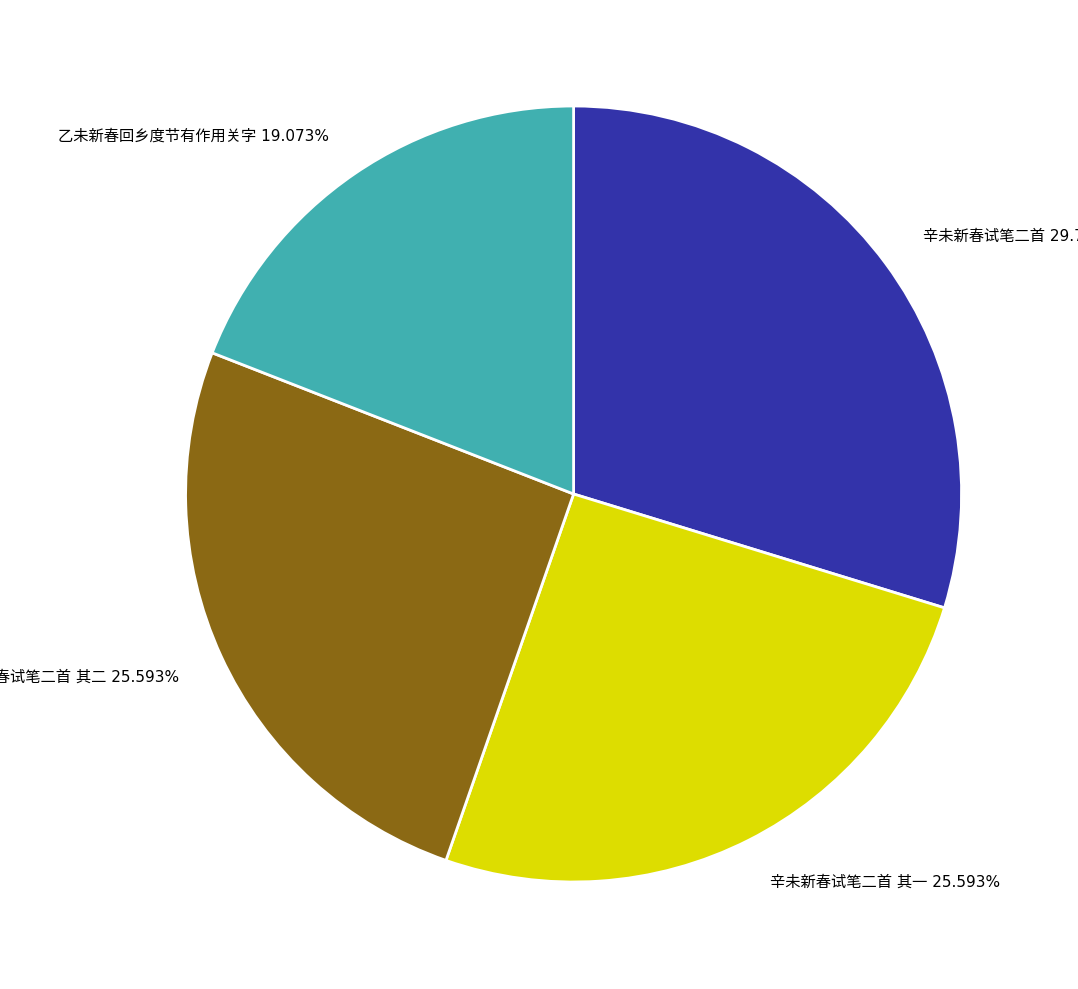

Is there a majority slice in this chart?

No